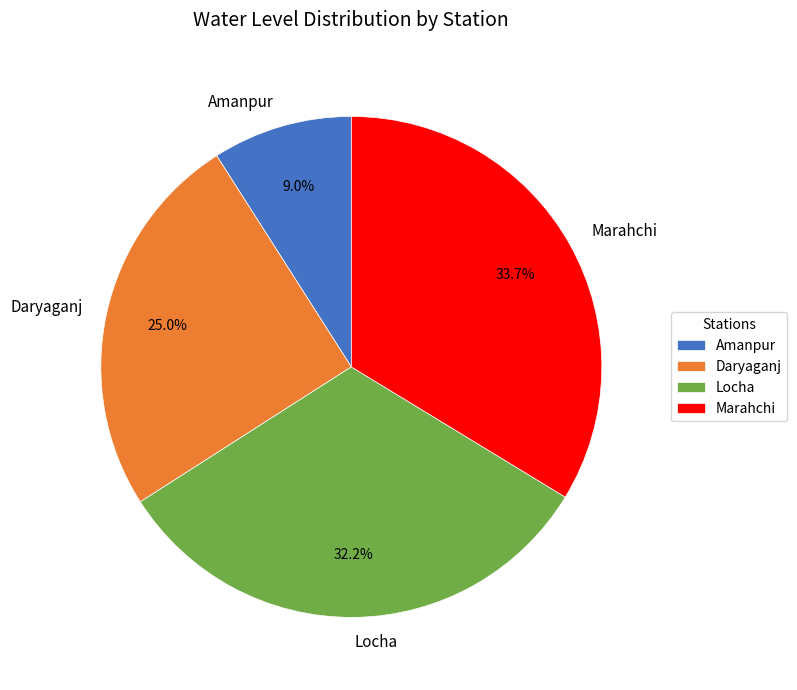

Is Daryaganj the majority of the pie?

No